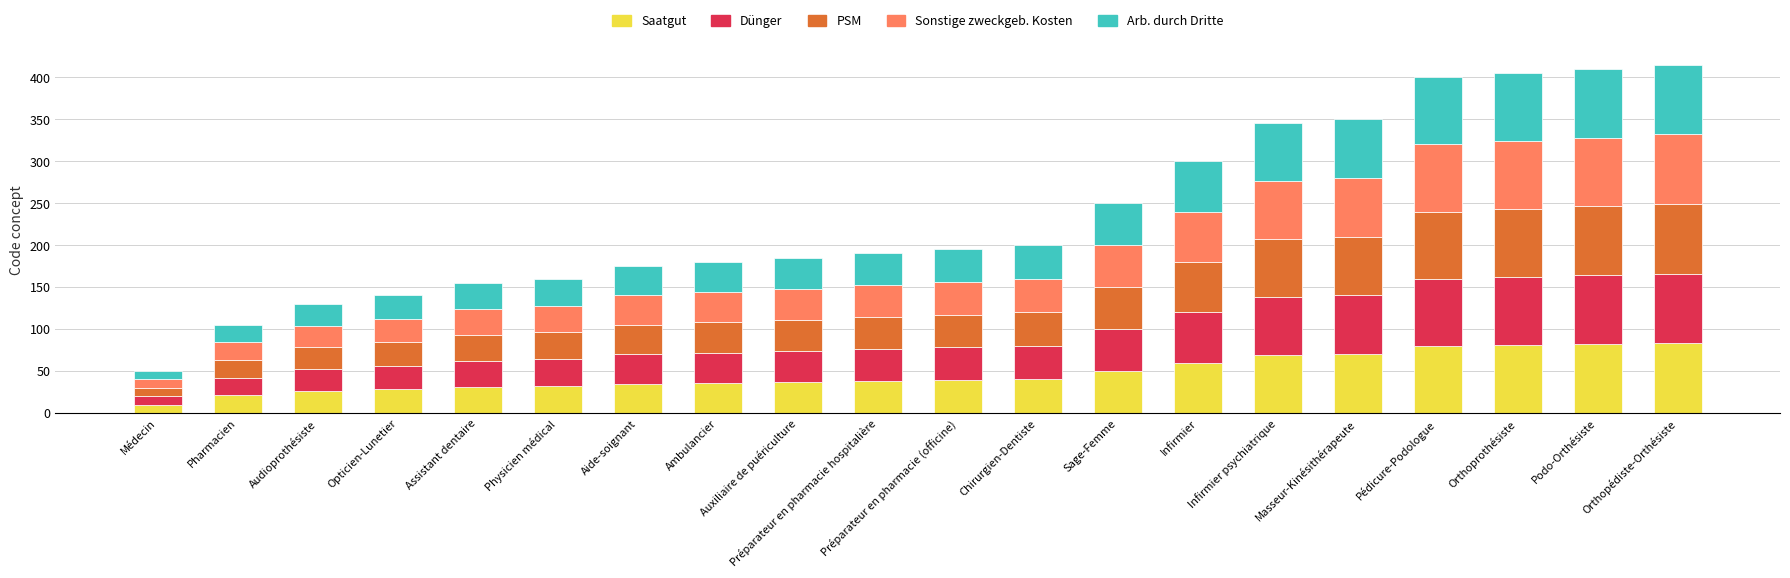

Which category has the lowest value in the Saatgut series?

Médecin